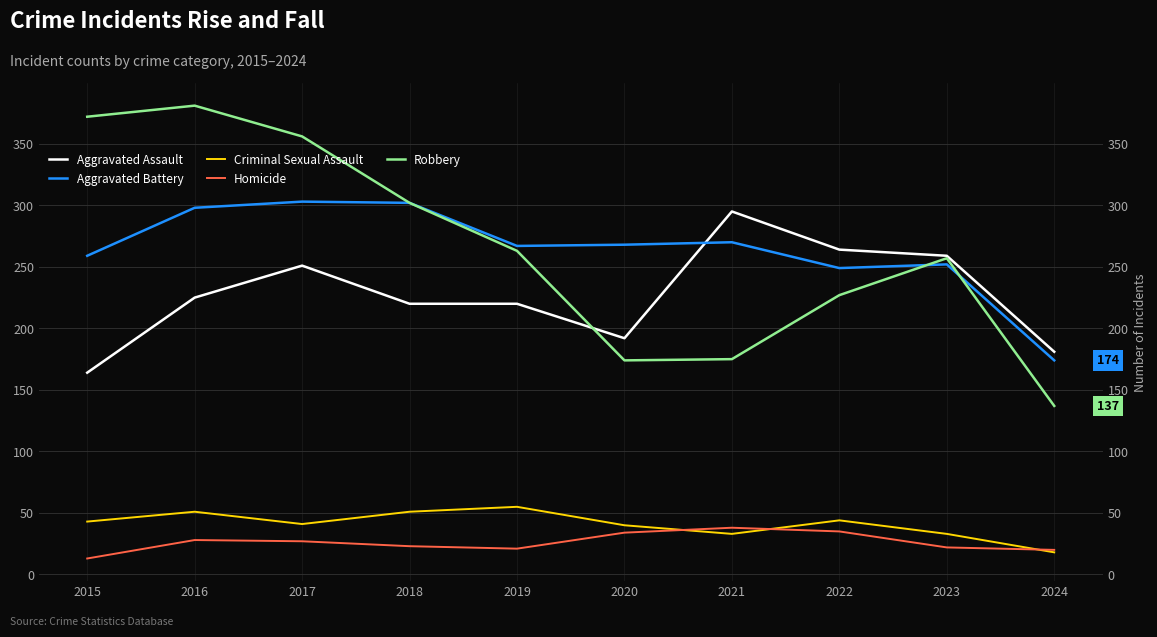

Which category has the lowest value across all series?

2015